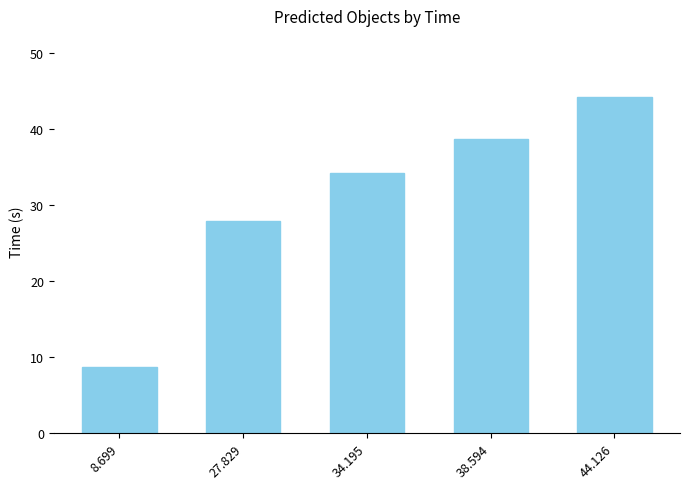

What is the ratio of the value at 38.594 to the value at 27.829?

1.4